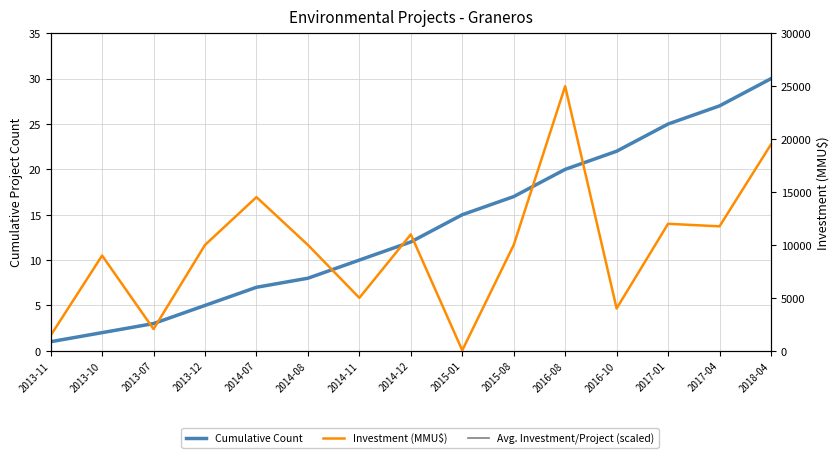

List the labels in order of Investment (MMU$) value, smallest first.

2015-01, 2013-11, 2013-07, 2016-10, 2014-11, 2013-10, 2013-12, 2014-08, 2015-08, 2014-12, 2017-04, 2017-01, 2014-07, 2018-04, 2016-08